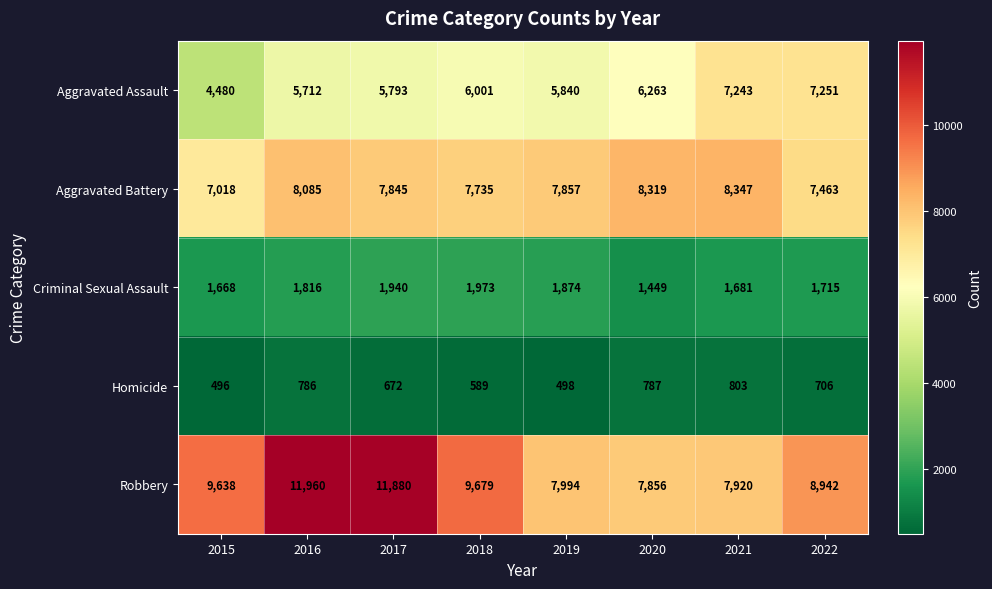

At which label is Aggravated Battery closest to 7682?

2018